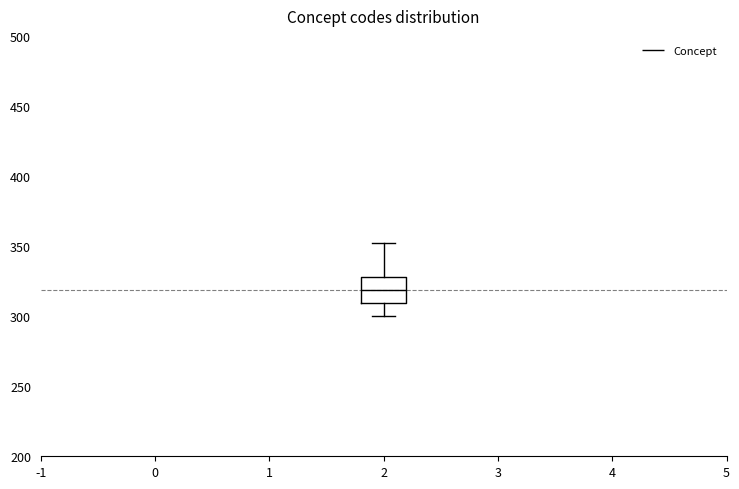

Where is the upper edge of the box at x = 2 on the y-axis? The values are not printed on the chart, so give them approximately, as read against the axis.

330